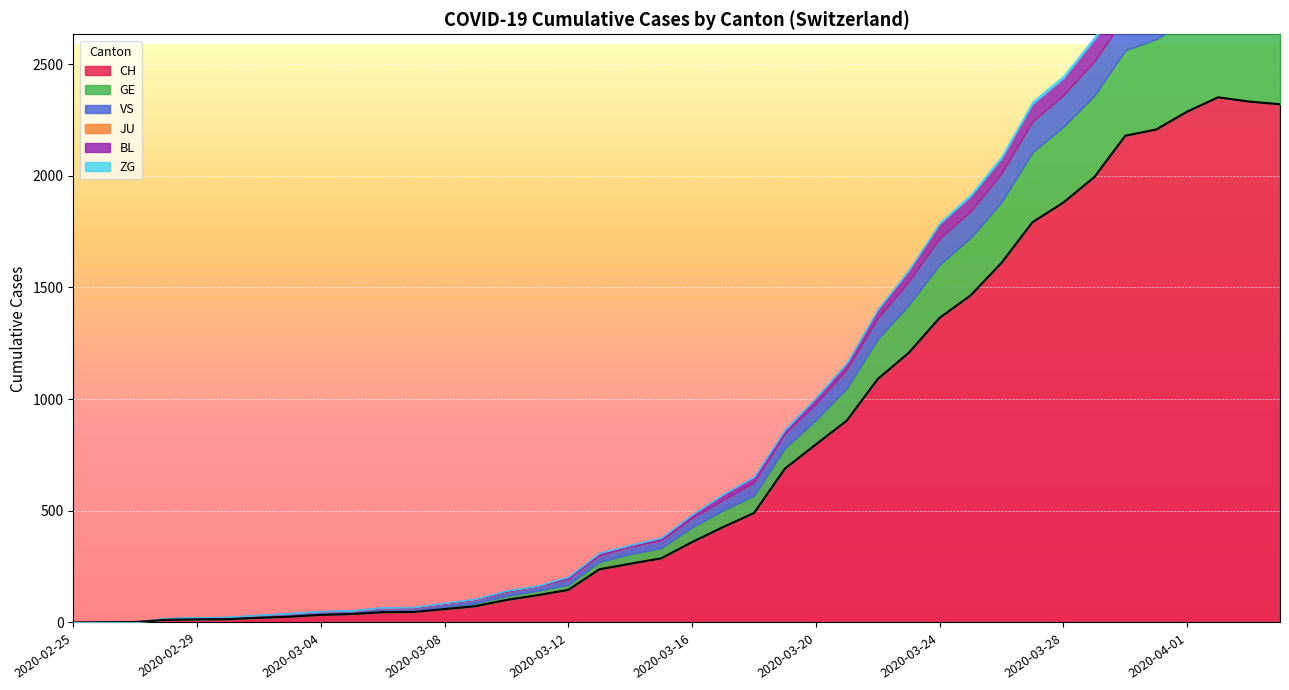

Which category has the highest value in the GE series?

2020-04-02